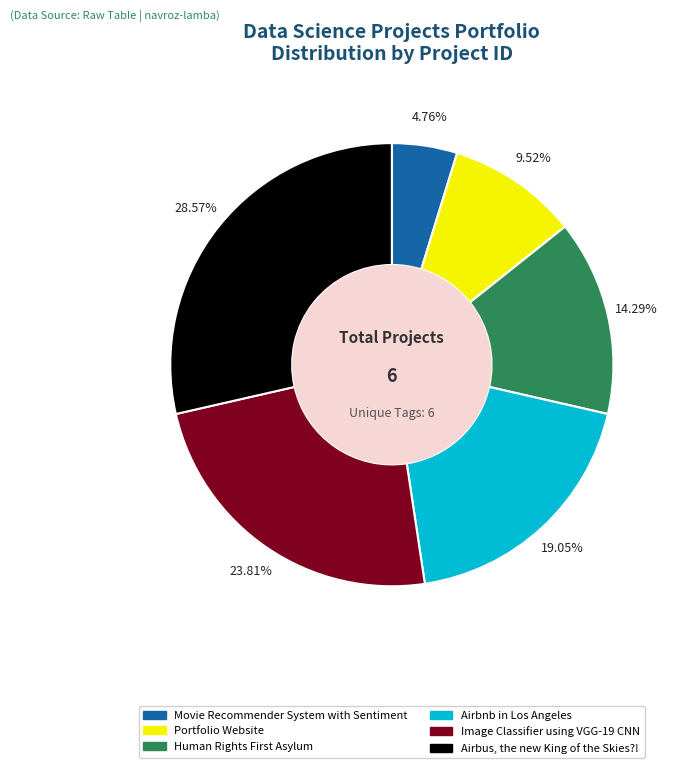

Count the number of slices in the pie.

6